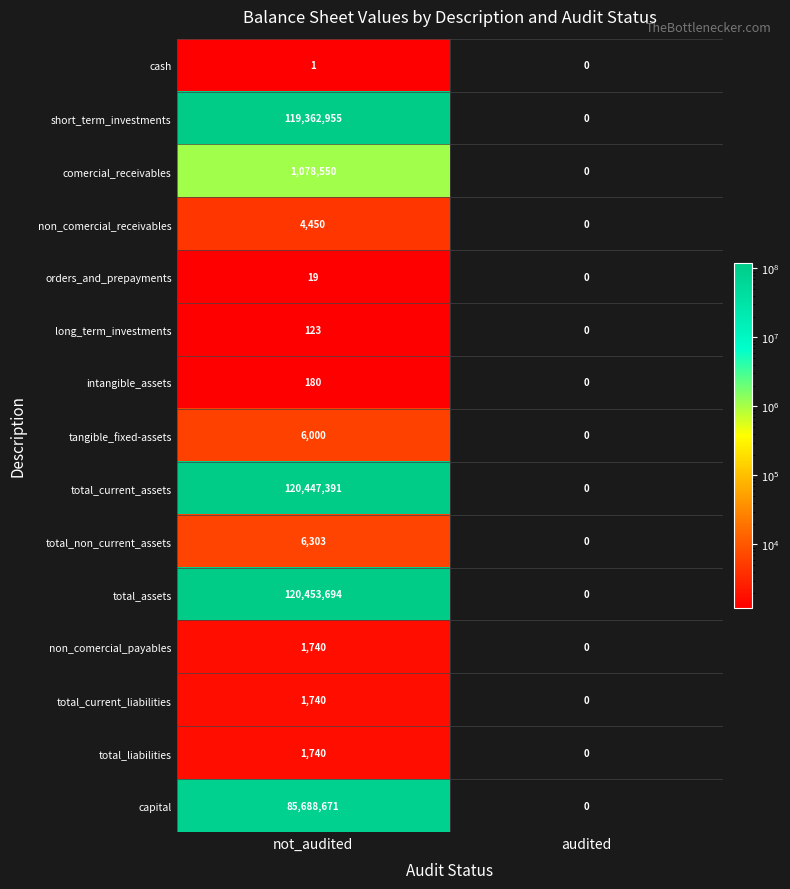

Count the number of data series in this chart.

15